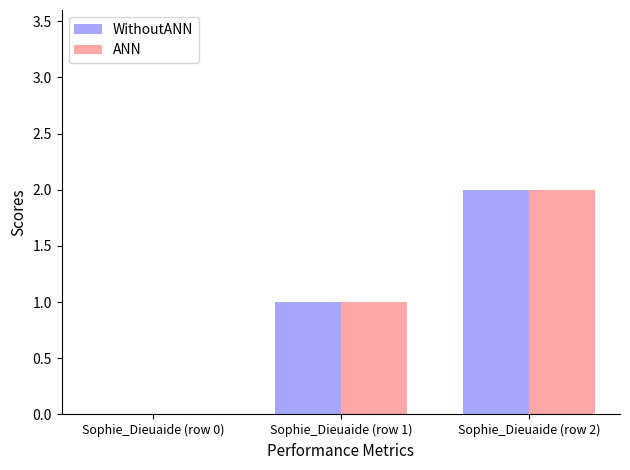

Which category has the highest value across all series?

Sophie_Dieuaide (row 2)